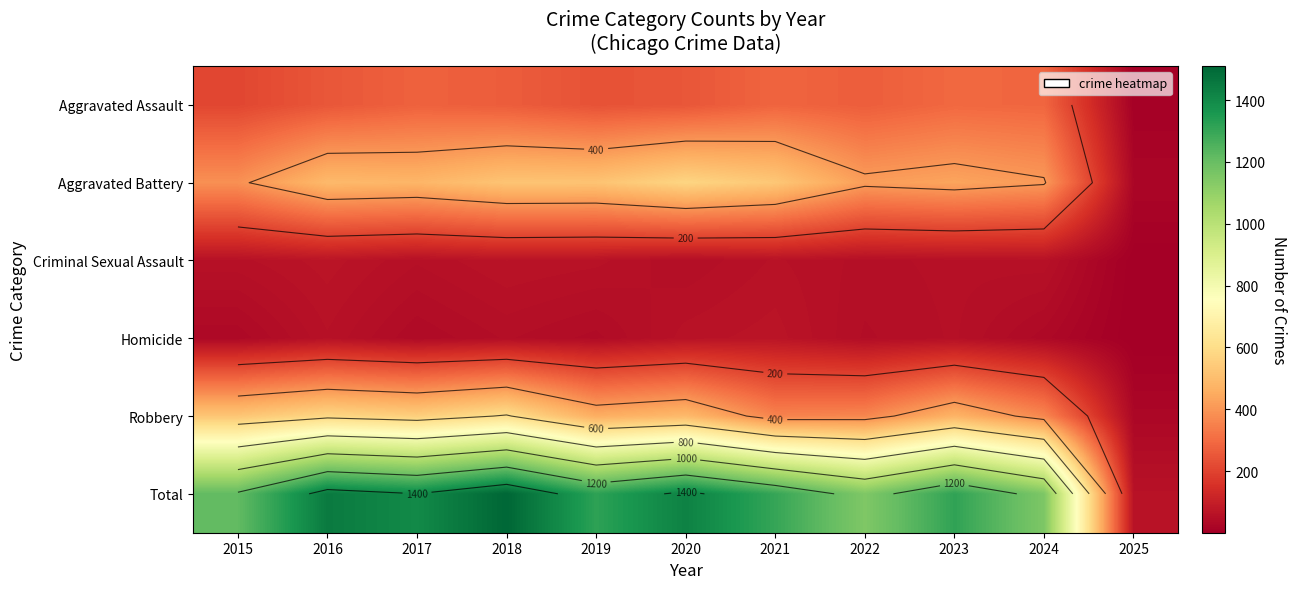

At which category is the sum across all series the highest?

2018